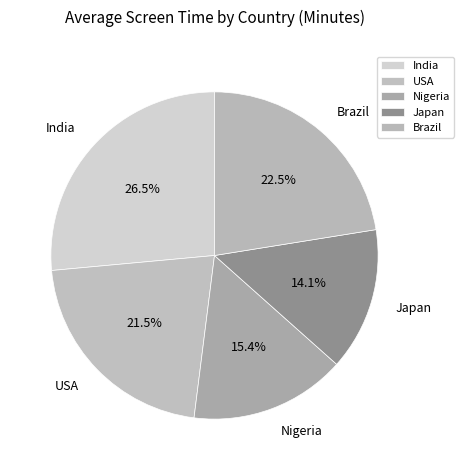

Rank the categories by value from highest to lowest.

India, Brazil, USA, Nigeria, Japan